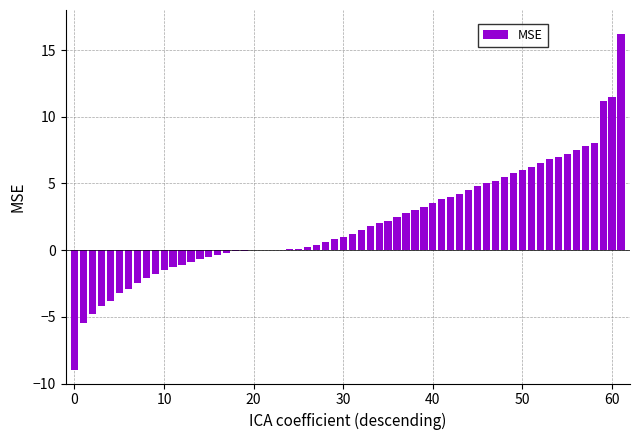

Is it true that the value at 0 is -3.3?

False